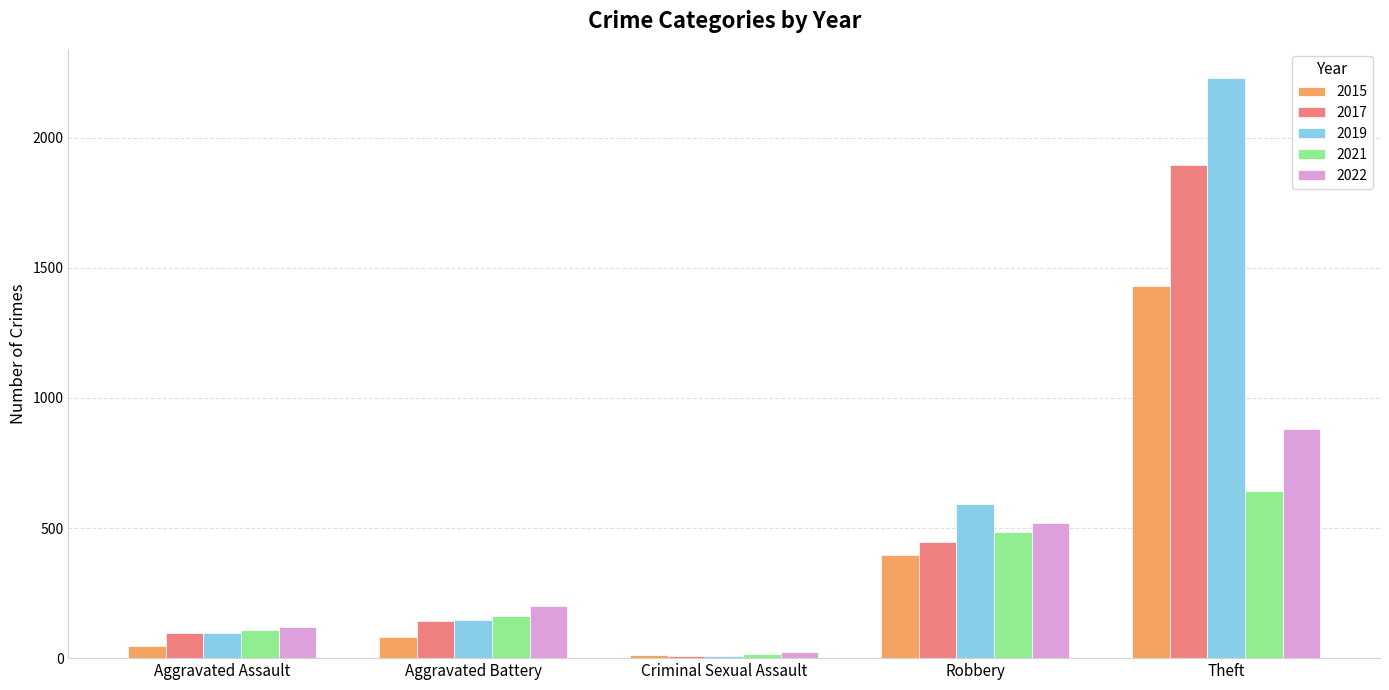

List the labels in order of 2017 value, largest first.

Theft, Robbery, Aggravated Battery, Aggravated Assault, Criminal Sexual Assault